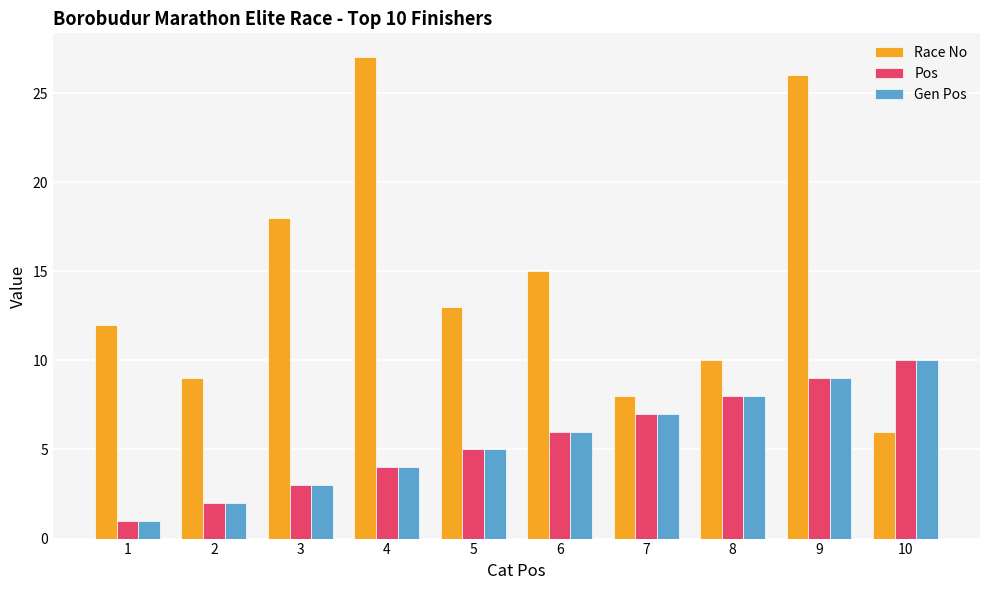

Is the value of Race No at 5 greater than the value of Pos at 10?

Yes